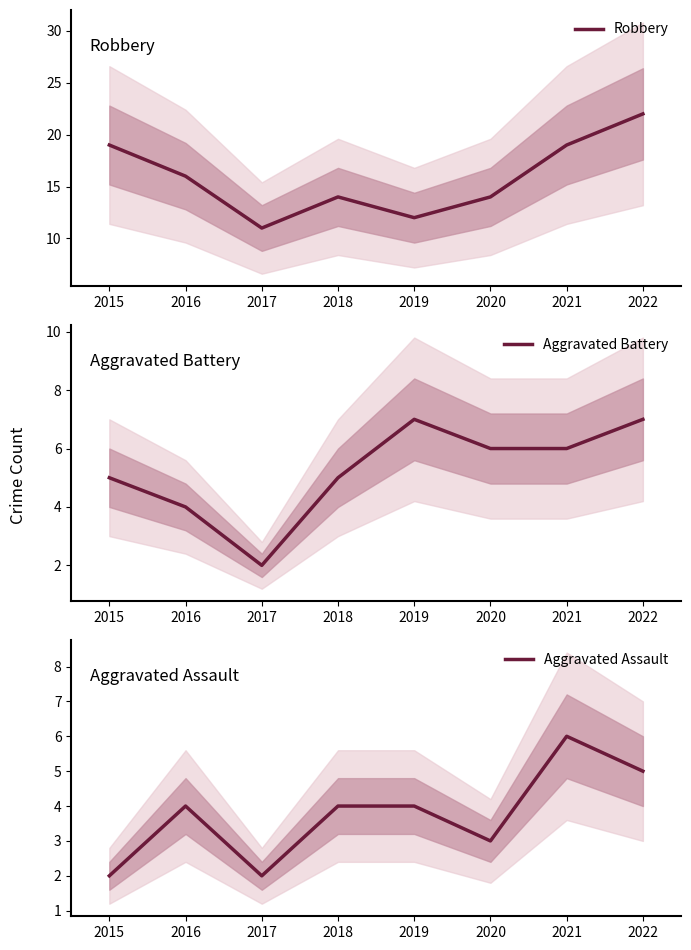

Between 2018 and 2021, which is larger?

2021